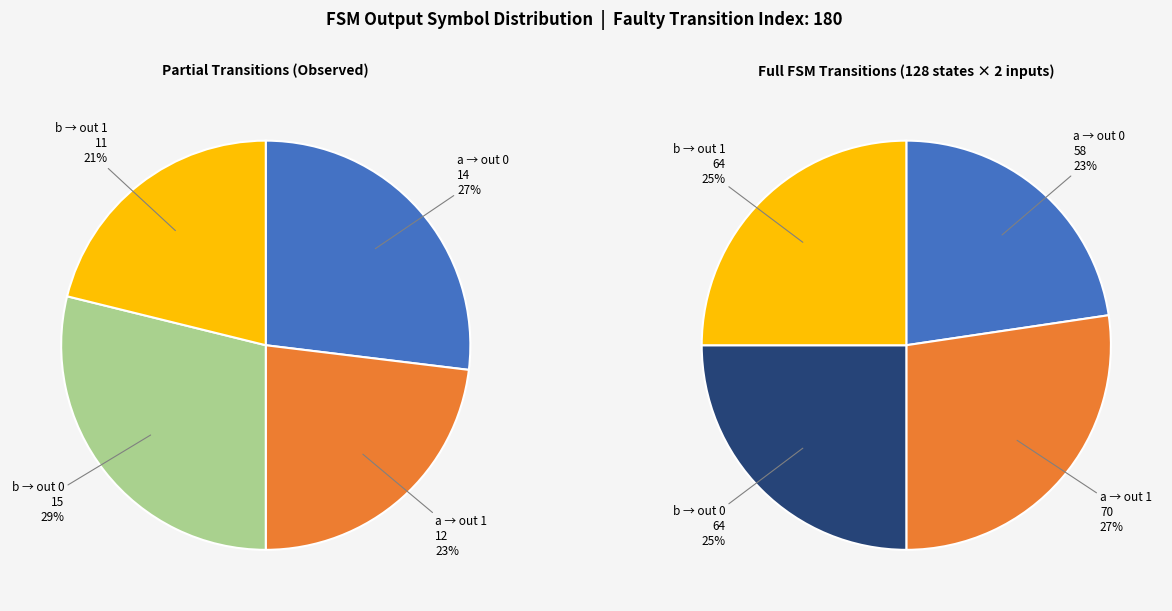

Between output_symbol=1 (input b) and output_symbol=1 (input a), which is larger?

output_symbol=1 (input a)